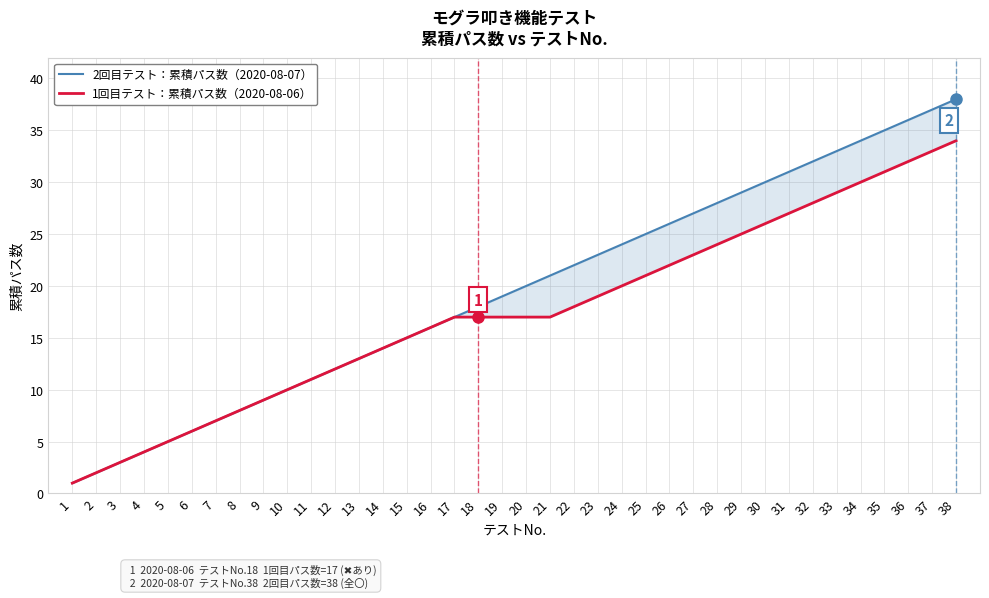

True or false: 2回目テスト：累積パス数（2020-08-07） has a value of 14 at 14.

True